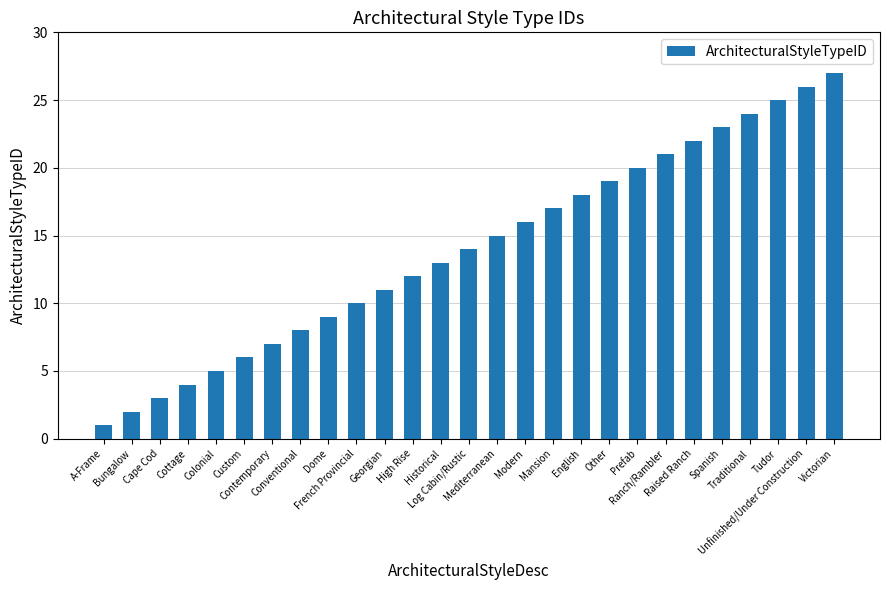

What position from the right is Tudor?

3